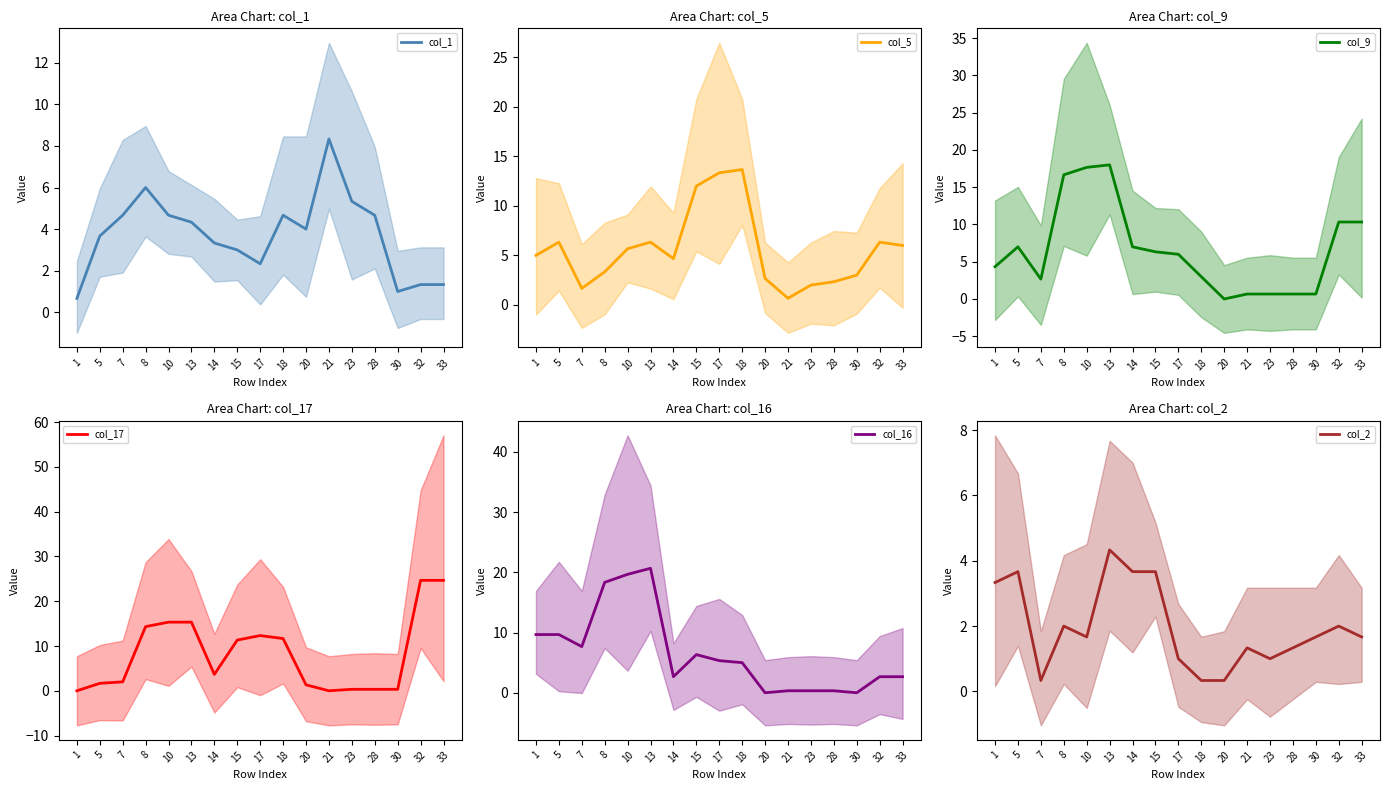

Between which two adjacent categories do col_5 and col_2 first intersect?

20 and 21